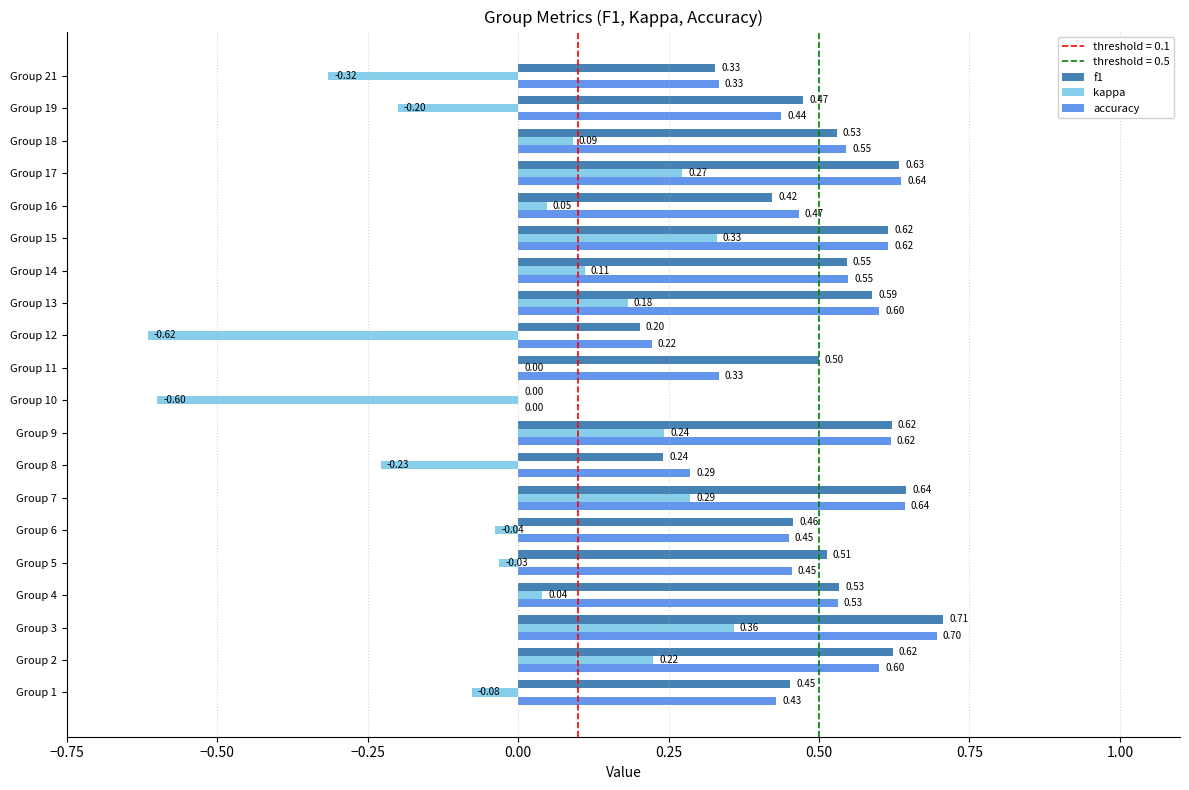

Is the value of accuracy at Group 16 greater than the value of kappa at Group 10?

Yes